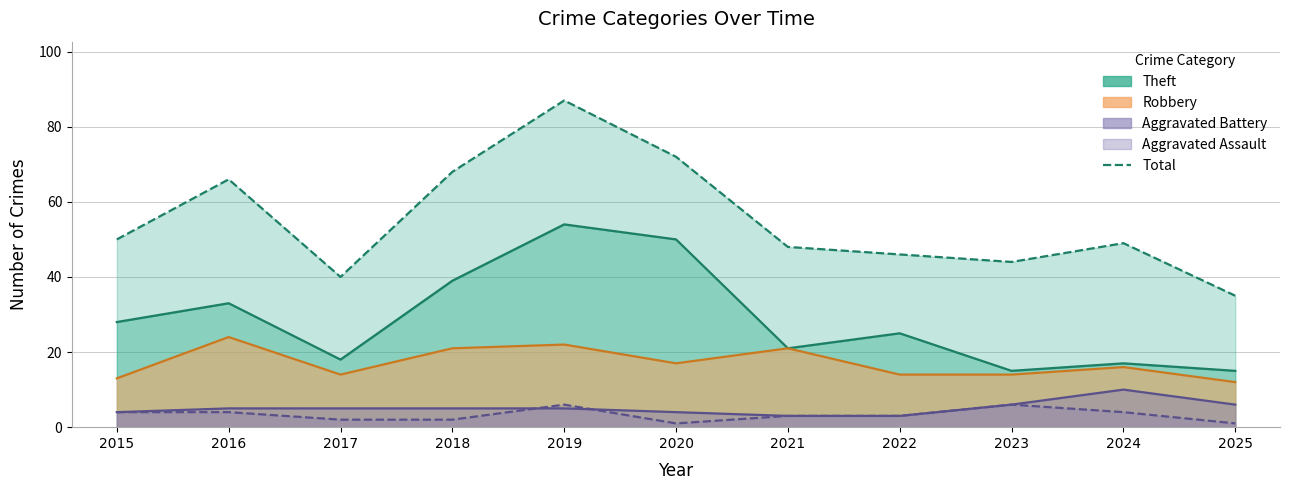

Rank the categories by value from highest to lowest.

2019, 2020, 2018, 2016, 2015, 2024, 2021, 2022, 2023, 2017, 2025